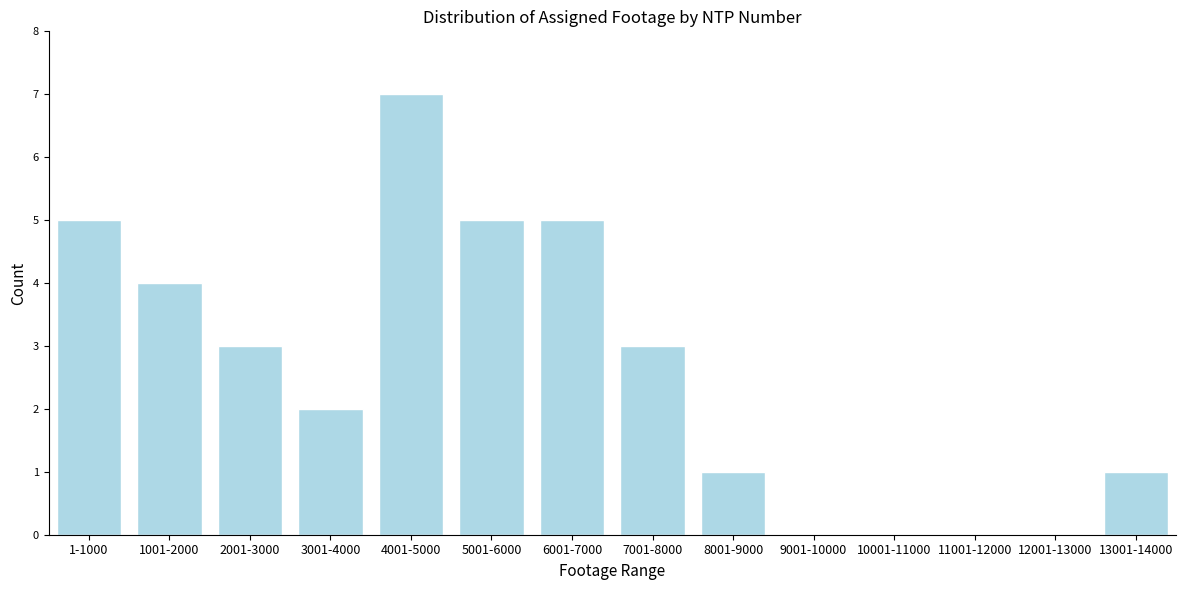

Reading left to right, list all the values displayed in this chart.

1-1000=5	1001-2000=4	2001-3000=3	3001-4000=2	4001-5000=7	5001-6000=5	6001-7000=5	7001-8000=3	8001-9000=1	9001-10000=0	10001-11000=0	11001-12000=0	12001-13000=0	13001-14000=1